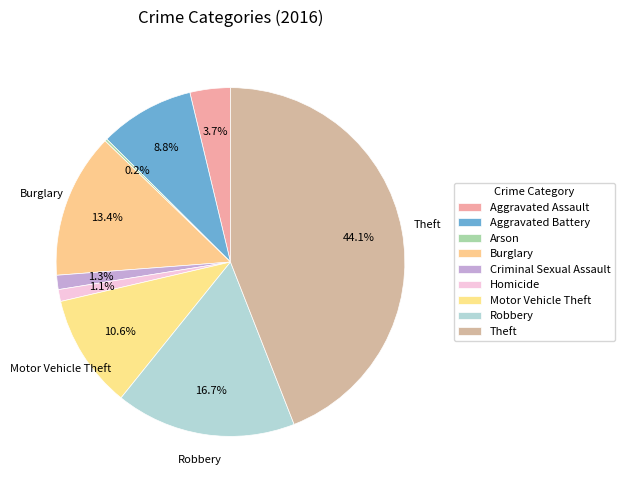

True or false: Theft accounts for 38% of the total.

False